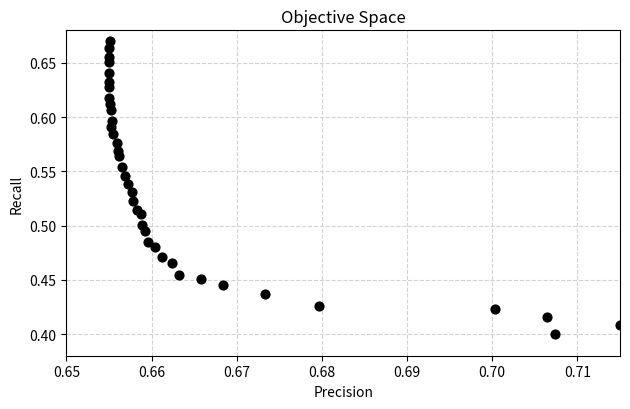

What is the range of Y values (max minus min)?

0.3